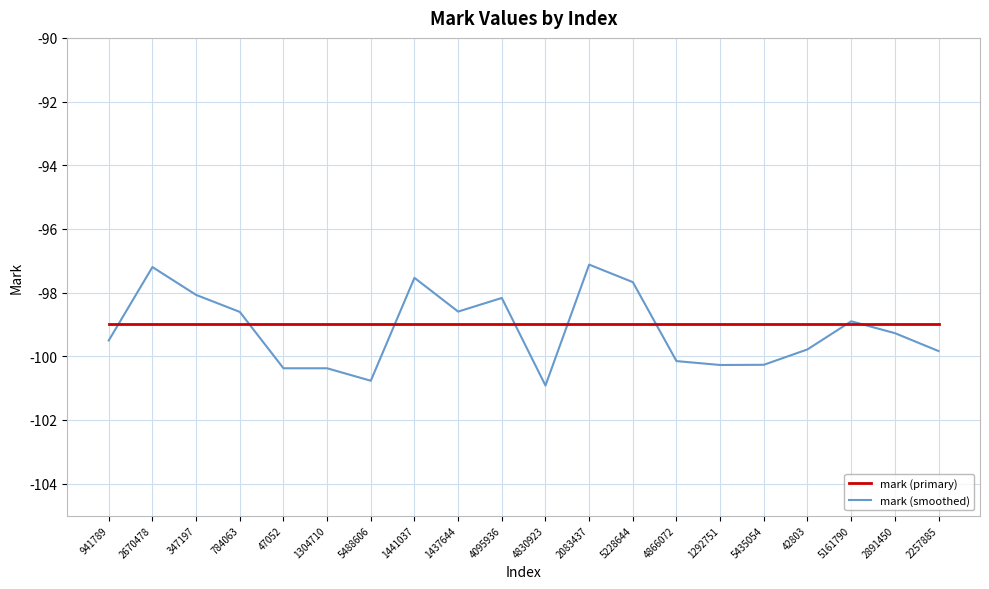

Where does the mark (smoothed) series first go above -99?

2670478